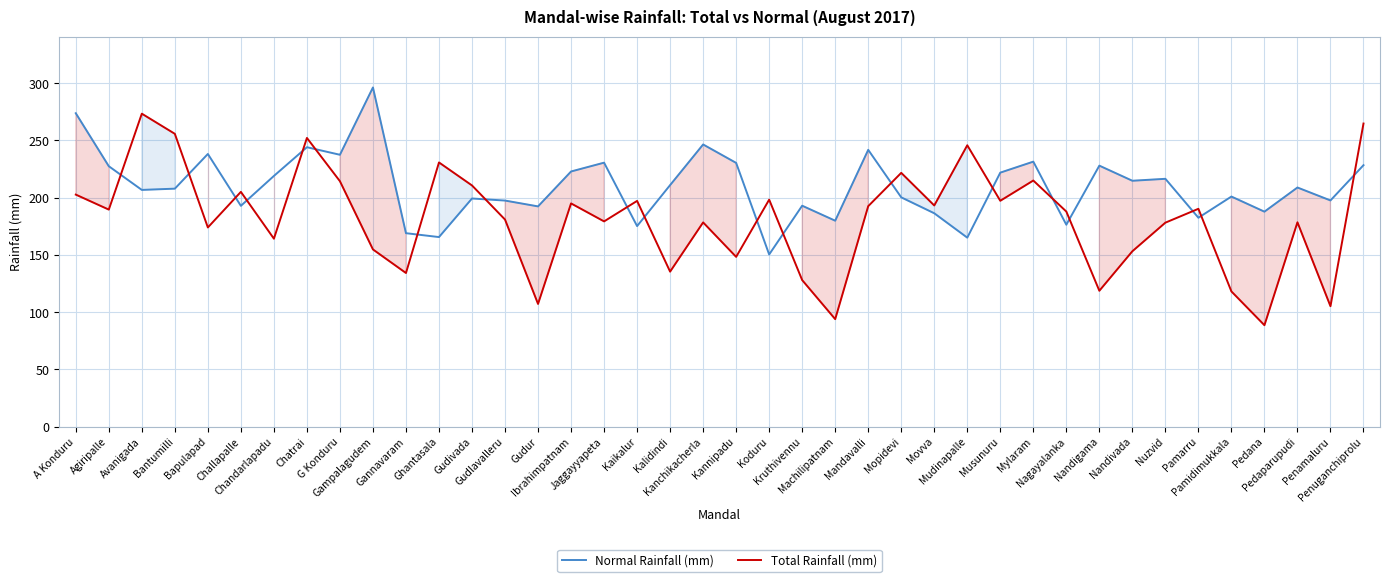

What position from the left is Gudivada?

13